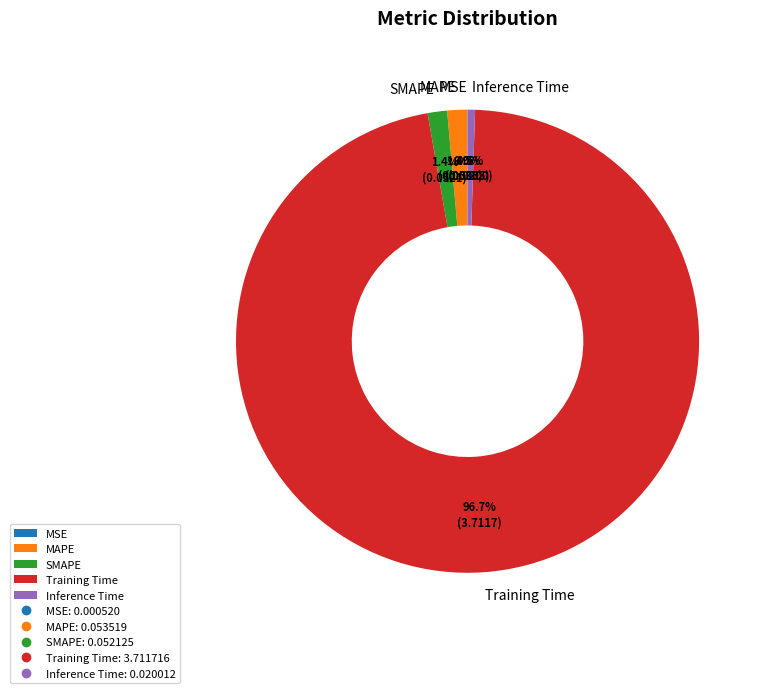

Between SMAPE and Inference Time, which is larger?

SMAPE